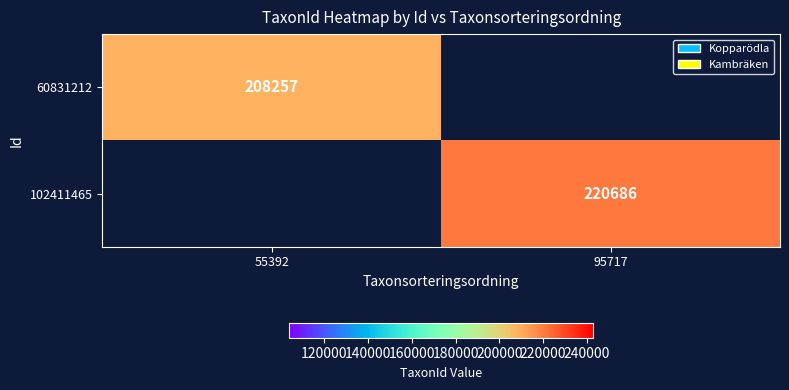

Which series has the largest total across all categories?

102411465